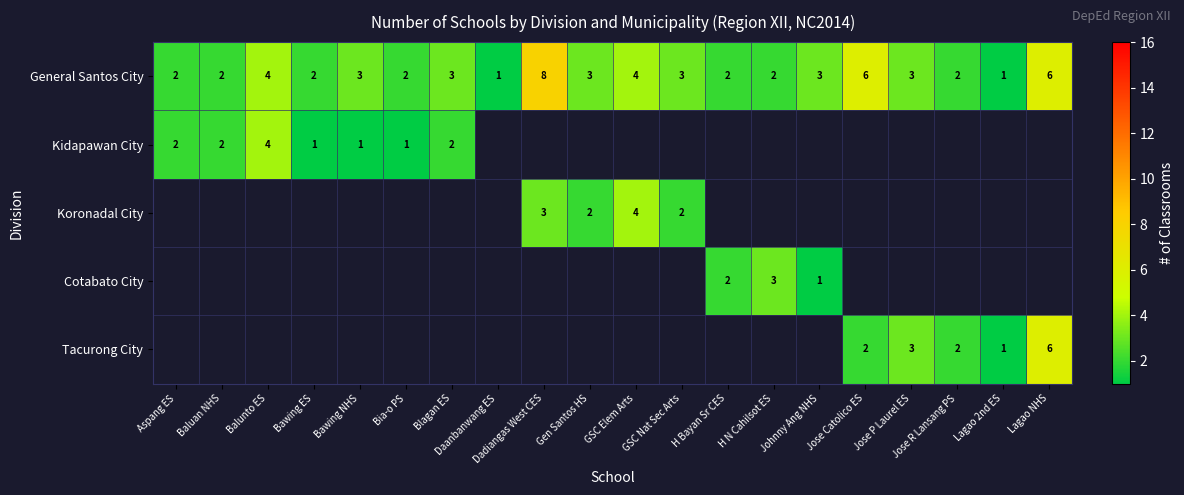

The value of General Santos City at Bia-o PS is 0.8. True or false?

False